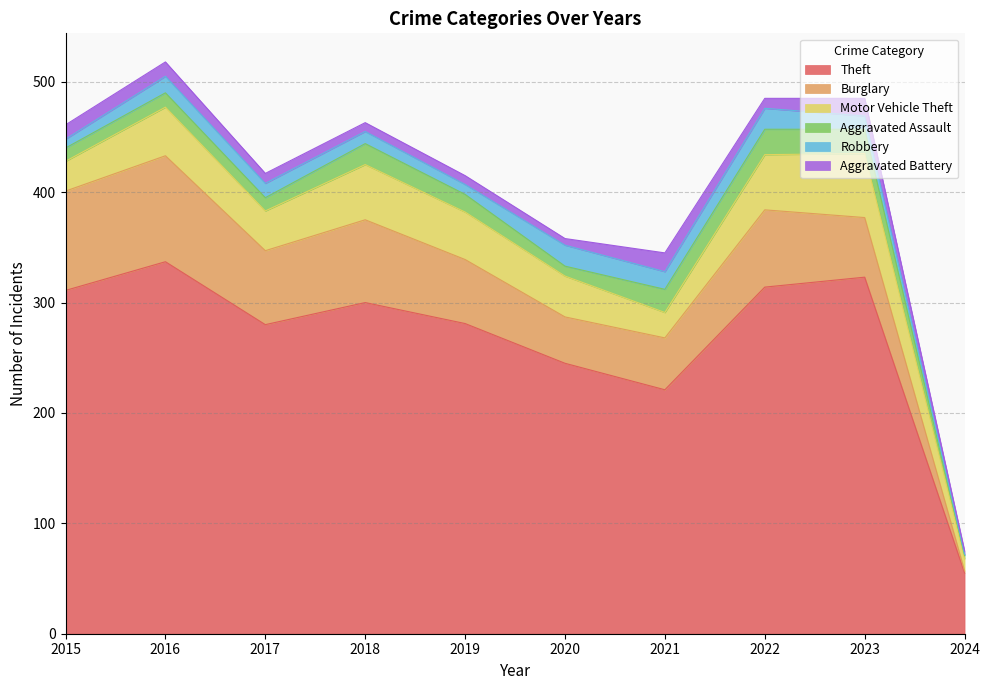

True or false: Theft and Robbery cross at least once.

False